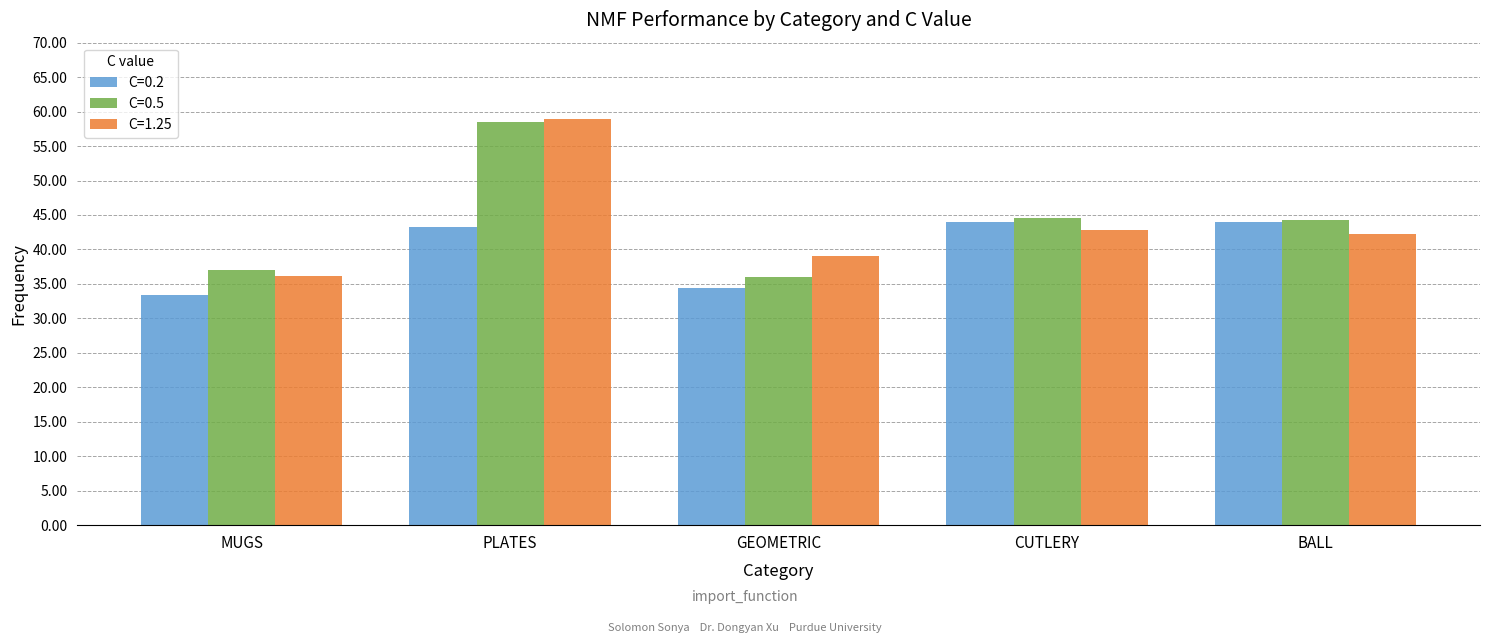

What position from the left is PLATES?

2